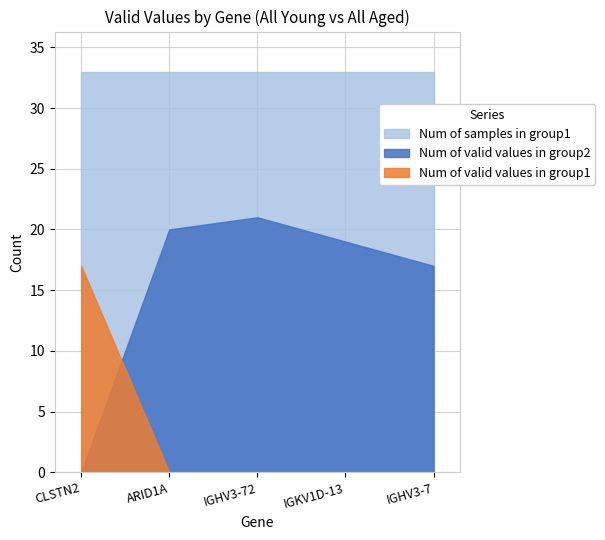

How many lines are shown in the chart?

3